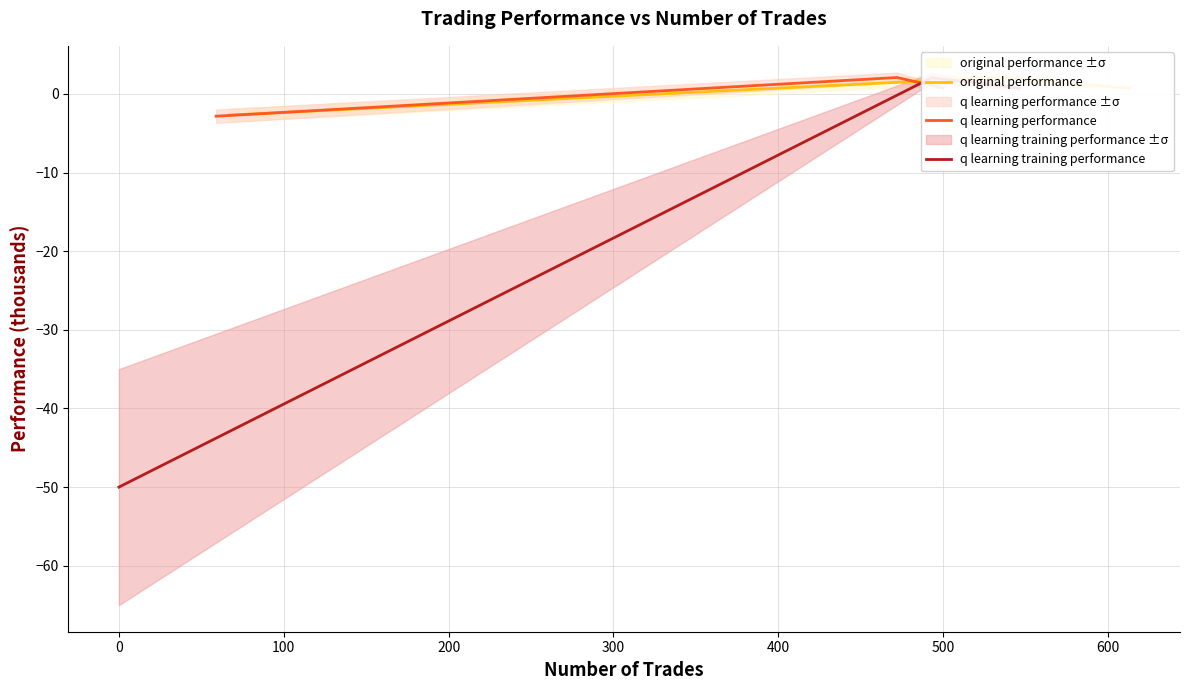

Reading left to right, what are all the values shown in this chart?

original performance: -2.7	2.1	0.7
q learning performance: -2.8	2.1	0.8
q learning training performance: -50.0	2.0	0.7